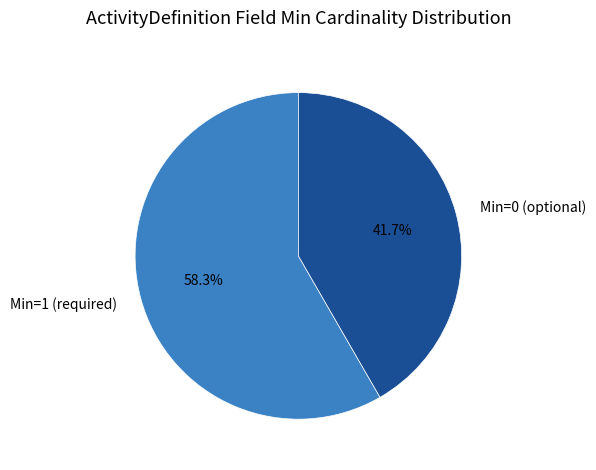

Approximately how many times larger is the value at Min=0 (optional) compared to Min=1 (required)?

0.7